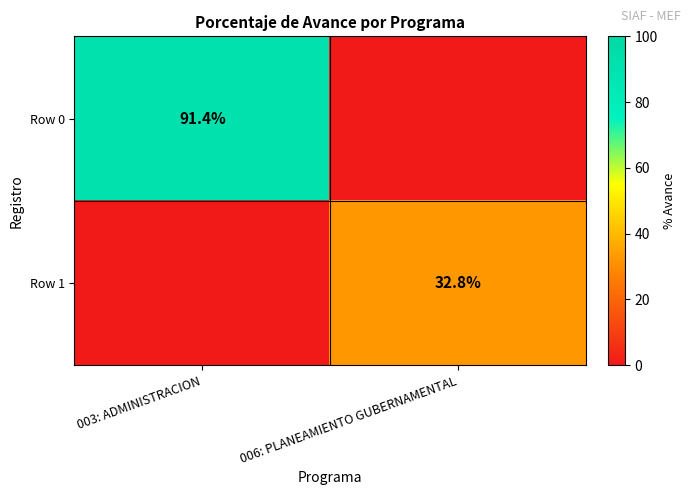

The Row 0 series shows 60.7 at 003: ADMINISTRACION. True or false?

False